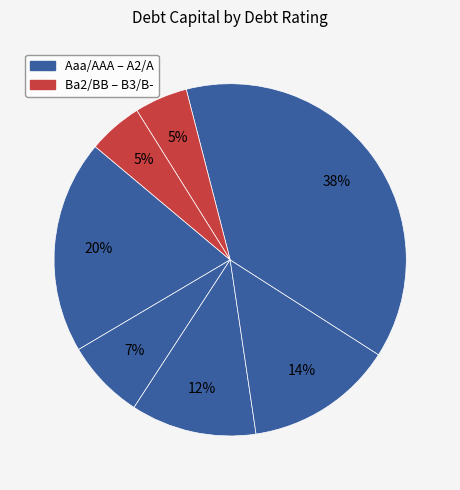

What is the largest slice in the pie chart?

Aaa/AAA